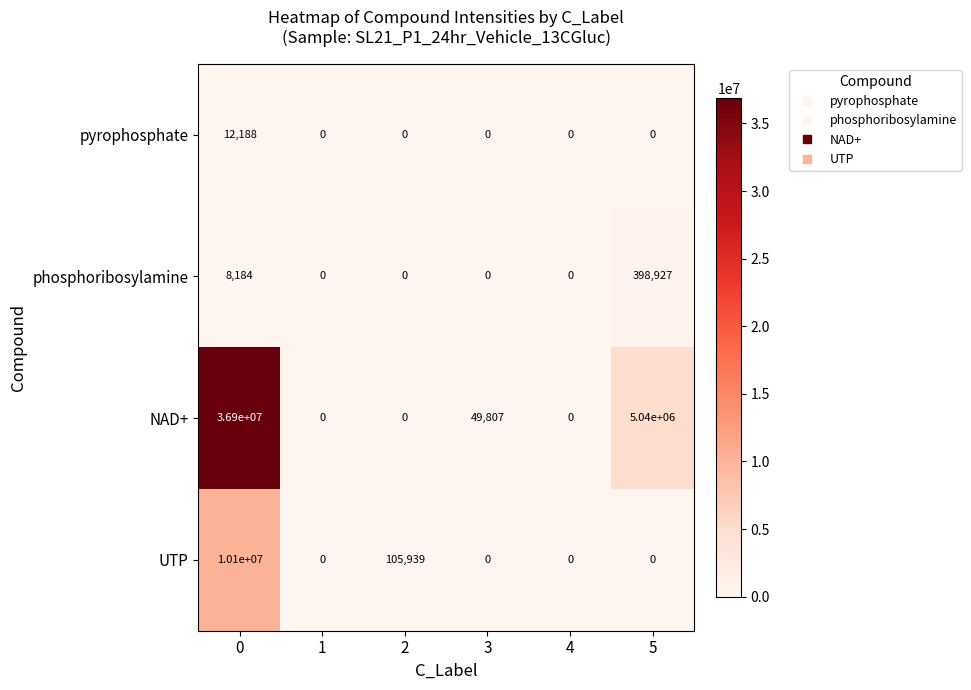

What is the maximum value shown in the chart?

36900000